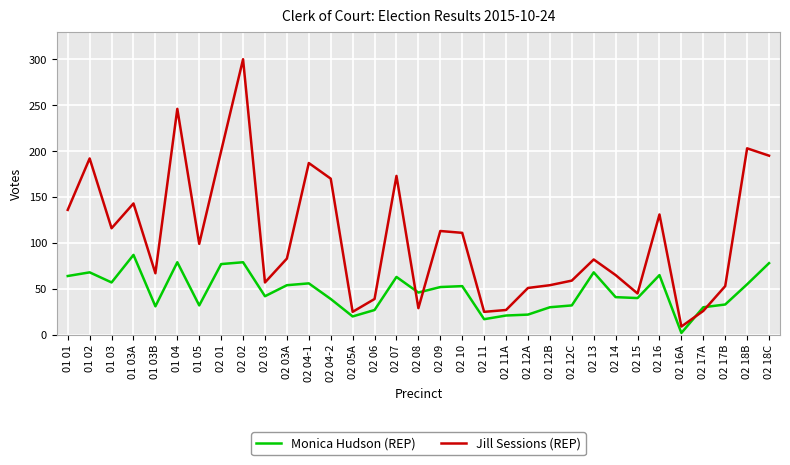

Which category has the highest value in the Monica Hudson (REP) series?

01 03A